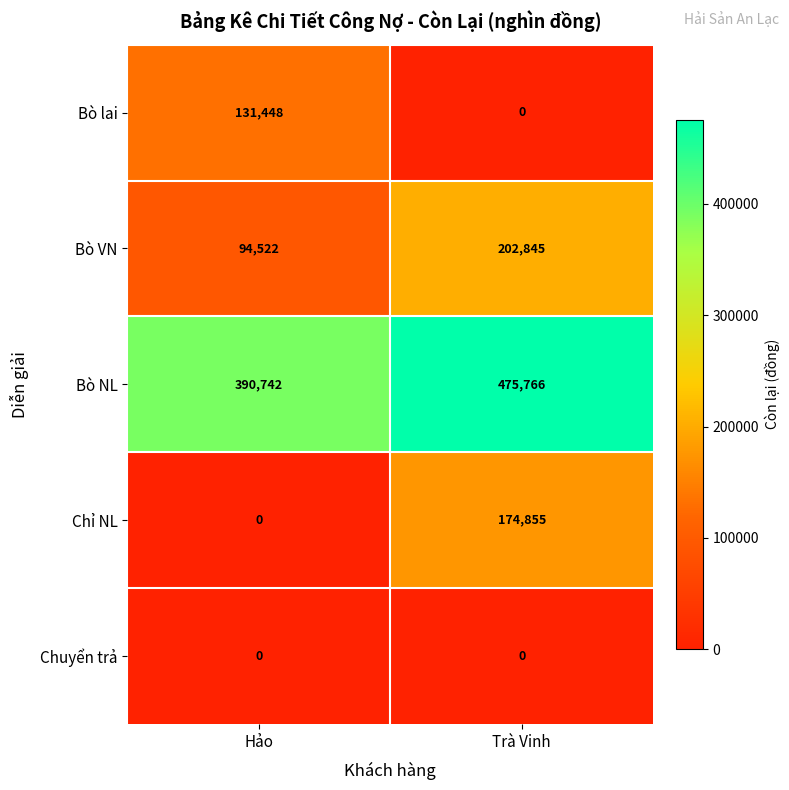

At which label is Chỉ NL closest to 87427?

Hảo